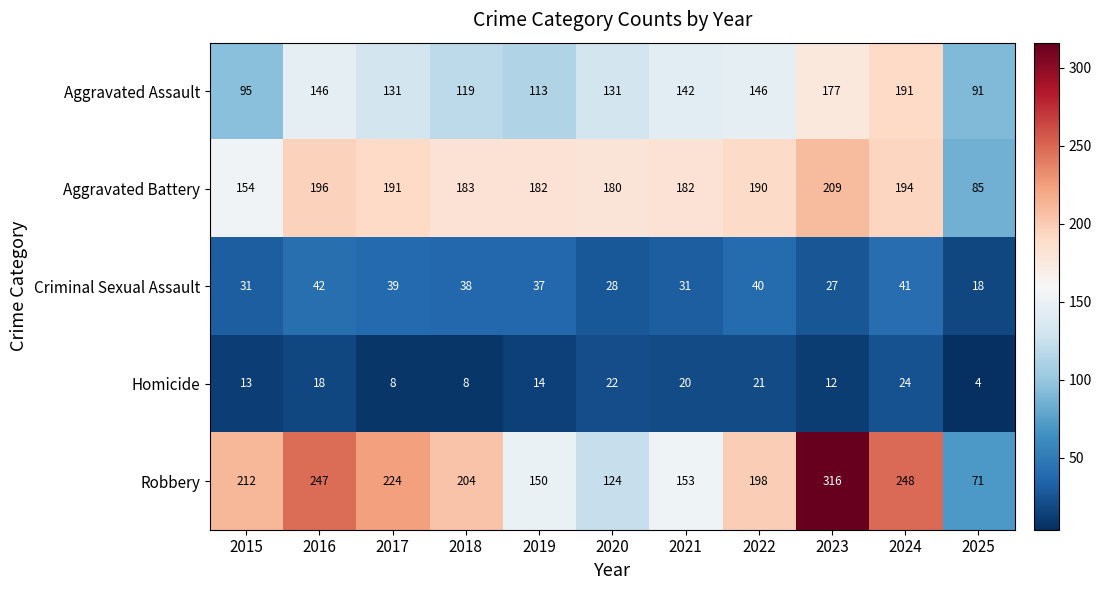

Is it true that Robbery equals 346 at 2016?

False